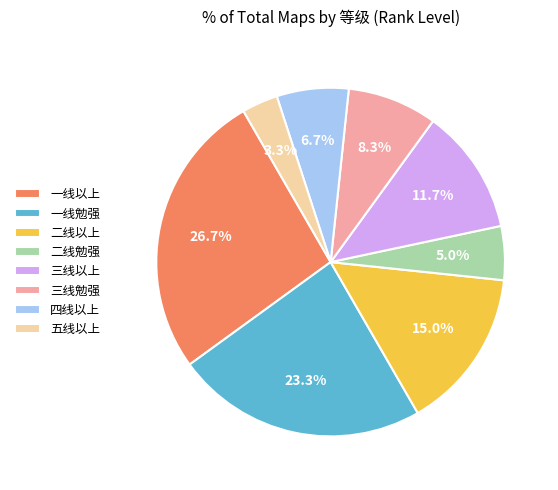

Count the number of slices in the pie.

8